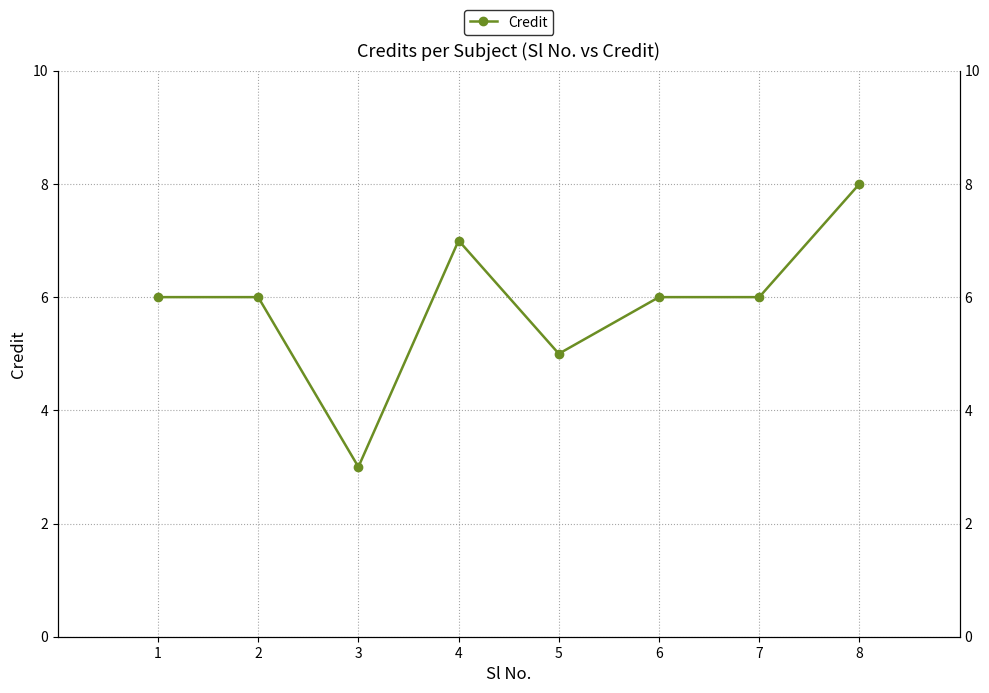

Rank the categories by value from lowest to highest.

3, 5, 1, 2, 6, 7, 4, 8